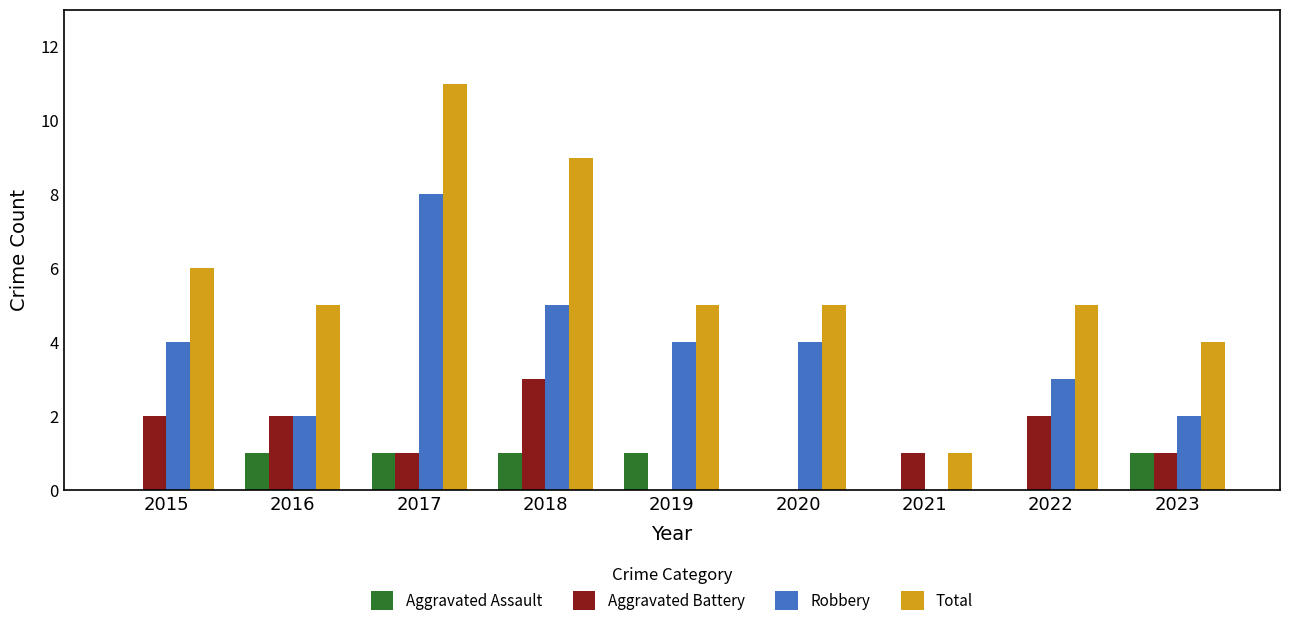

Which series has the largest total across all categories?

Total